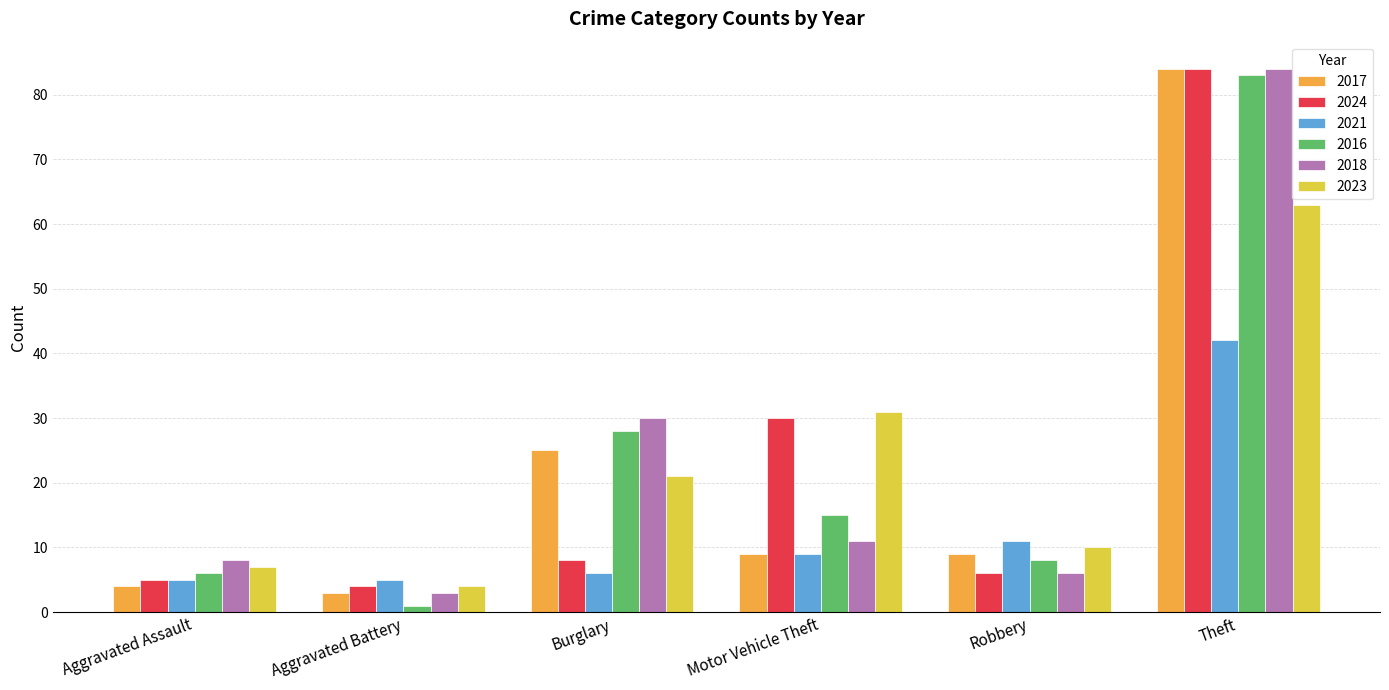

The 2023 series shows 7 at Aggravated Assault. True or false?

True